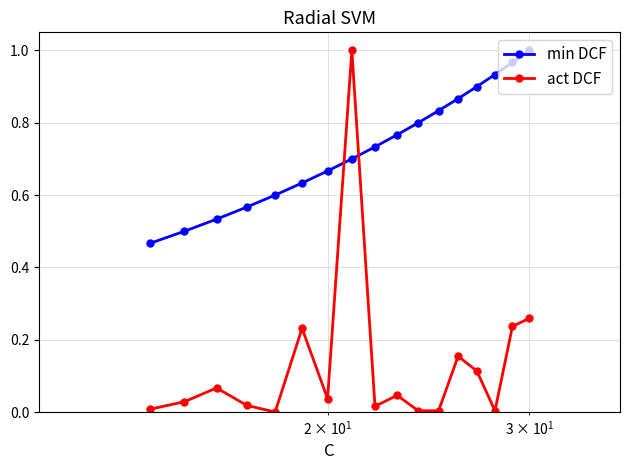

At how many categories does at least one series exceed 0?

17